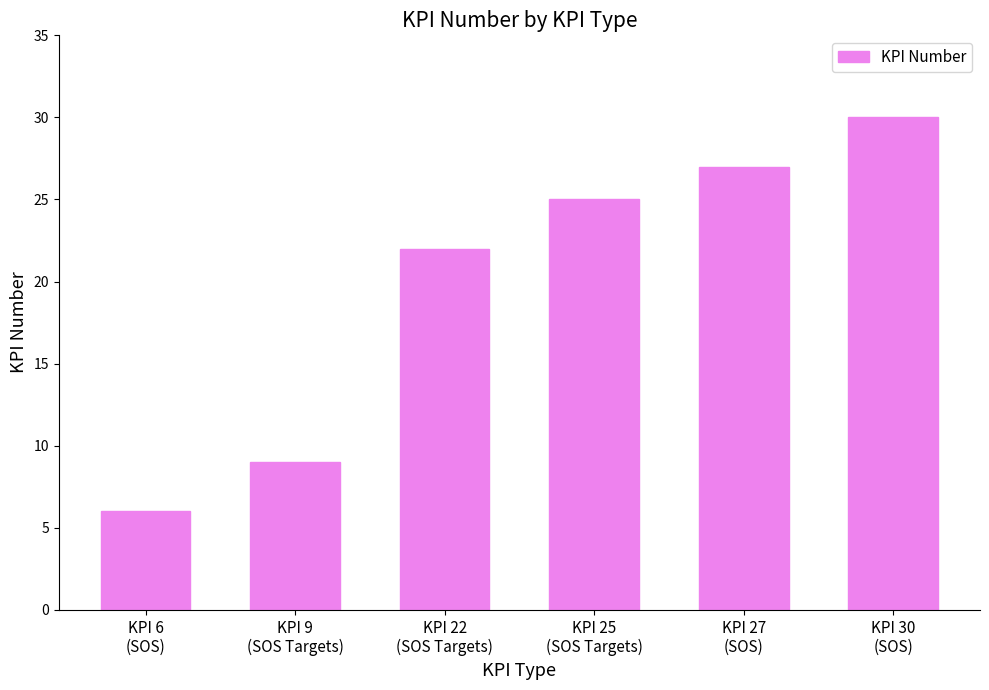

Is it true that the value at KPI 22
(SOS Targets) is 22?

True